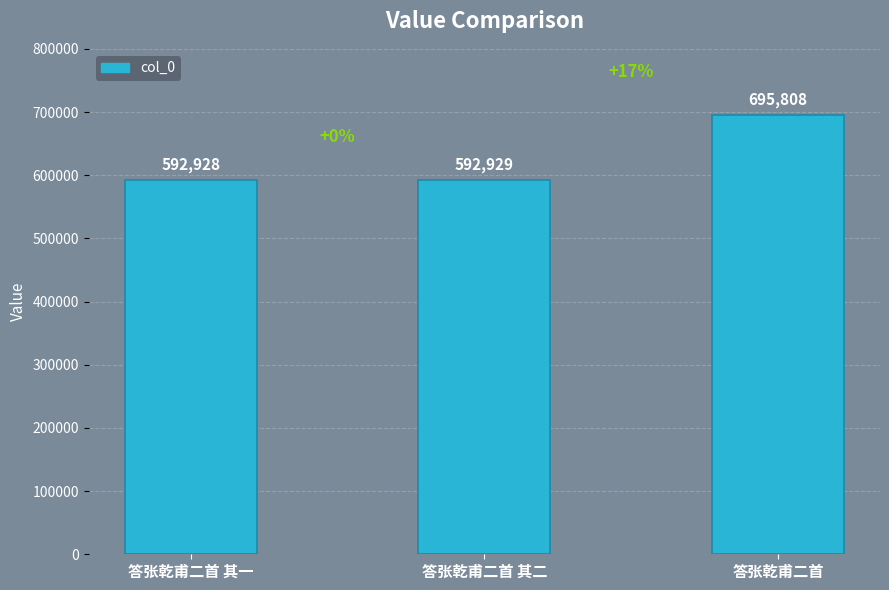

What is the label of the 1st bar from the left?

答张乾甫二首 其一